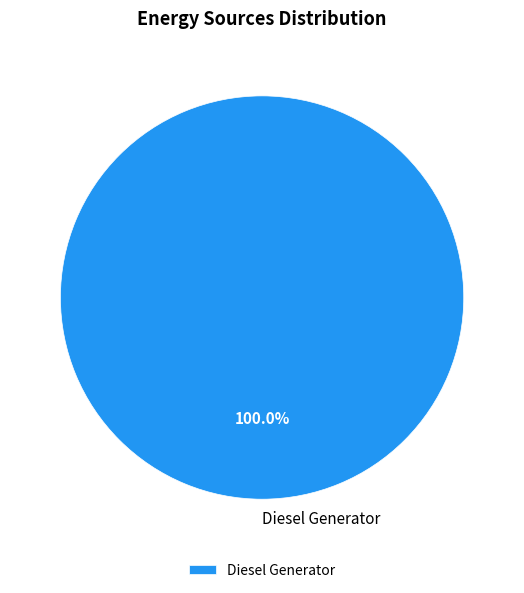

True or false: Diesel Generator accounts for 100% of the total.

True